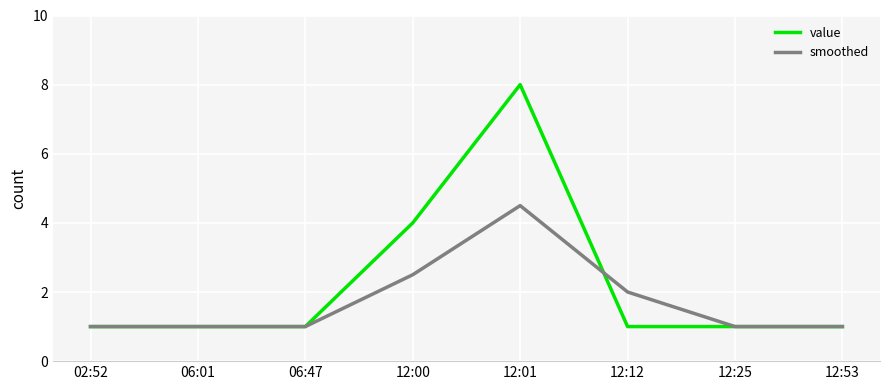

Where is value nearest to the value 4?

12:00